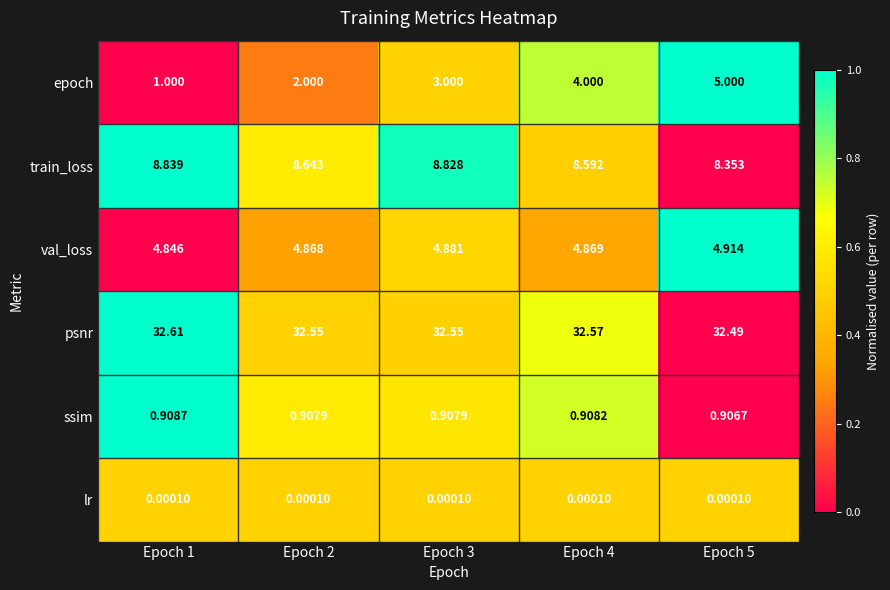

How many data points in epoch are less than 3?

2